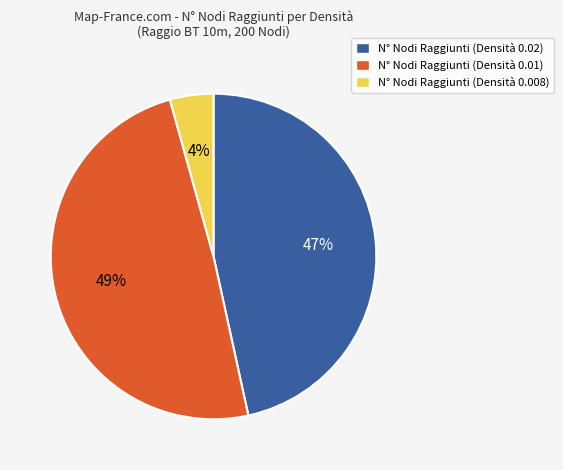

Which slice is the smallest?

N° Nodi Raggiunti (Densità 0.008)